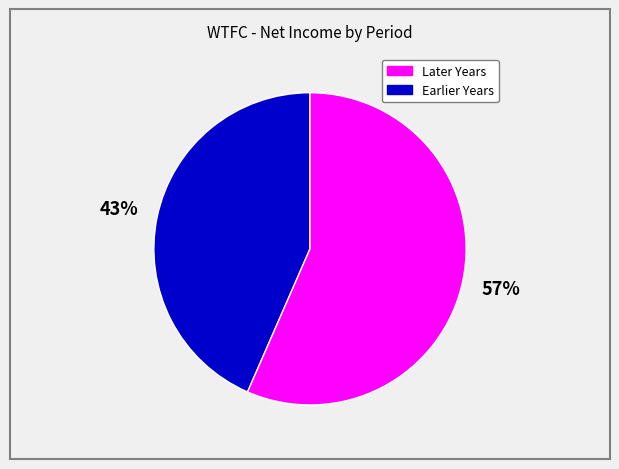

To the nearest percent, what is the average slice percentage?

50%